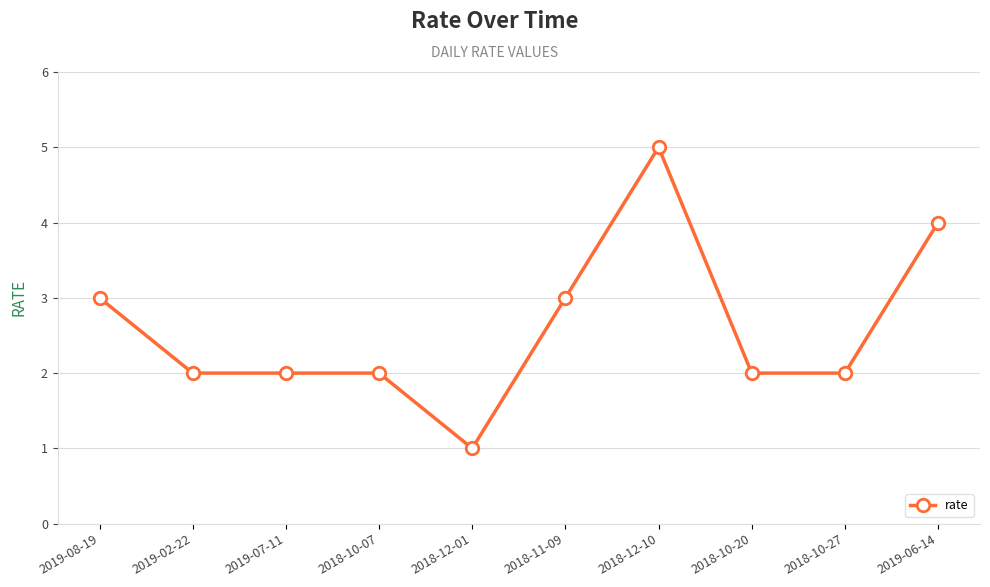

The value at 2018-10-27 is 1. True or false?

False